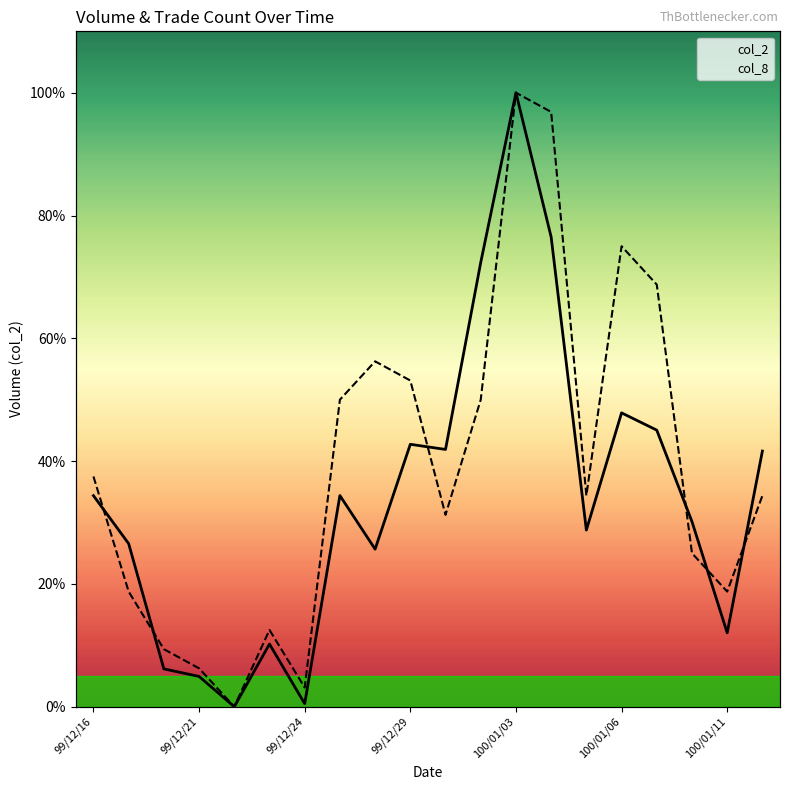

Which series changed the most between 99/12/16 and 13?

col_8